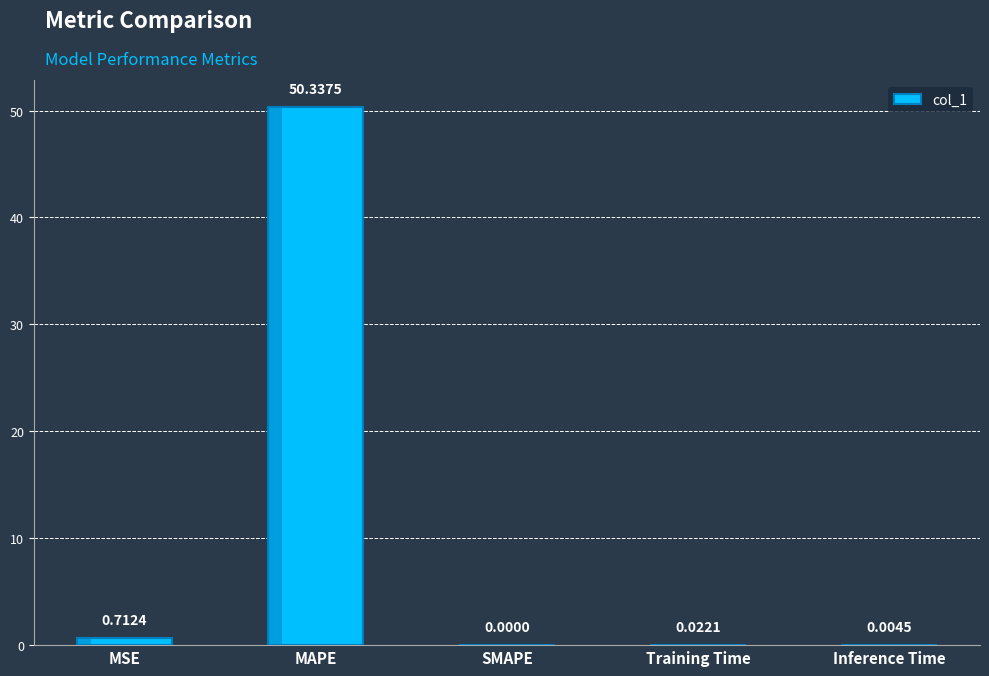

Does the chart contain stacked bars?

No